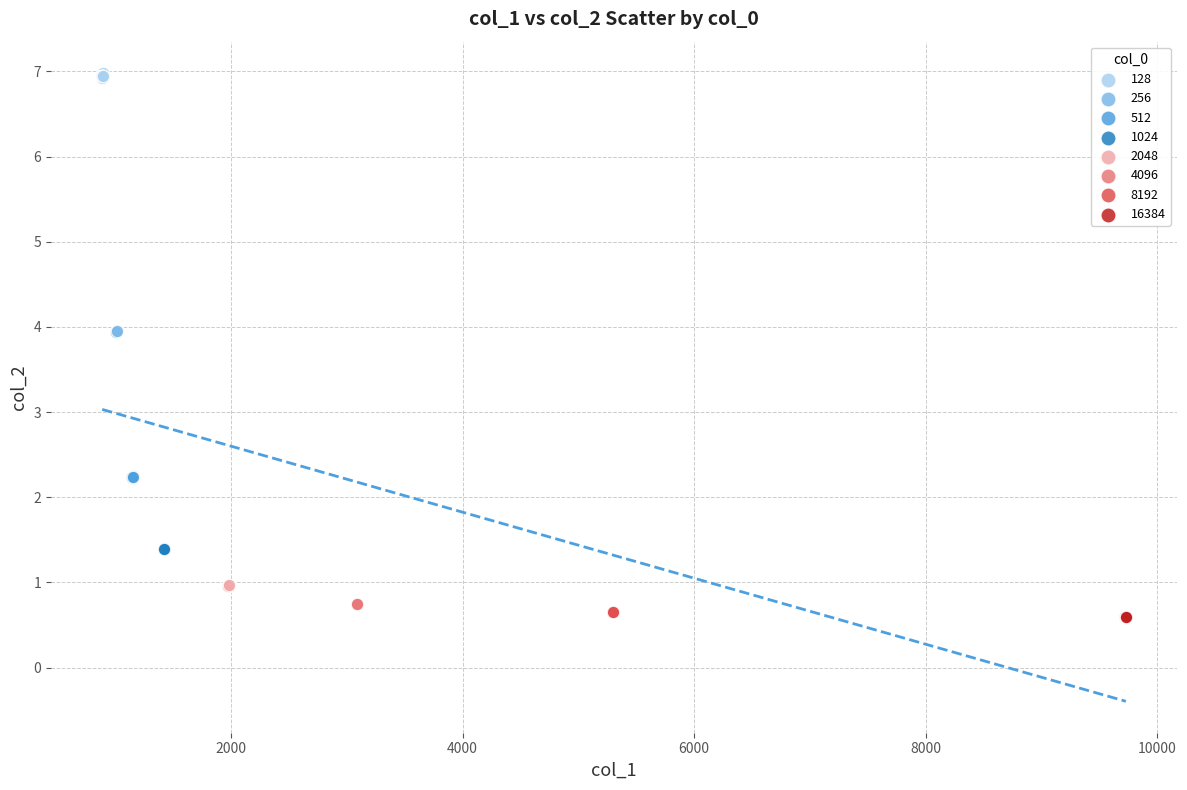

Which series reaches the maximum Y coordinate?

128